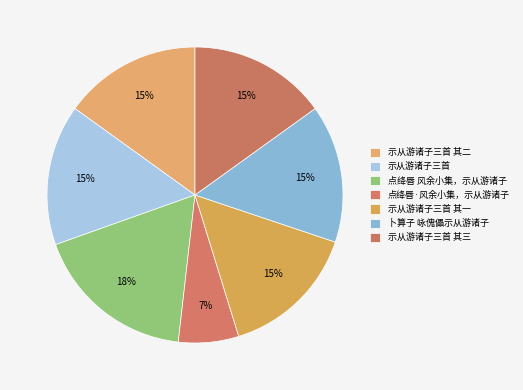

What is the largest slice in the pie chart?

点绛唇 风余小集，示从游诸子